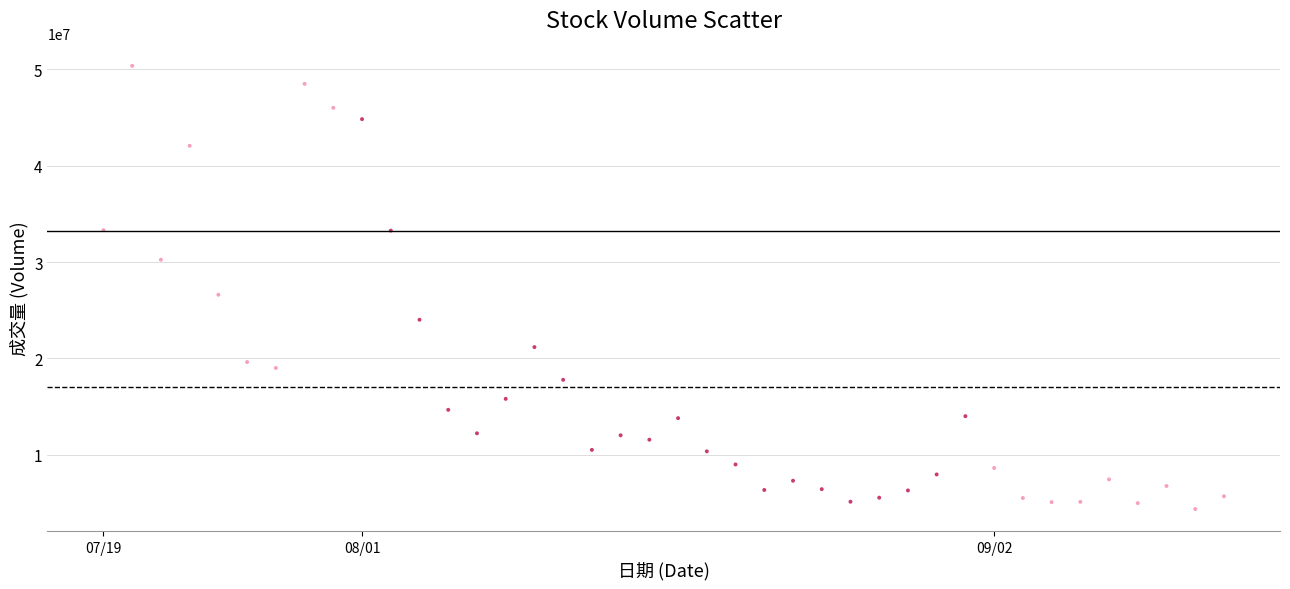

What Y value in the scatter plot is closest to 27363000?

26608200